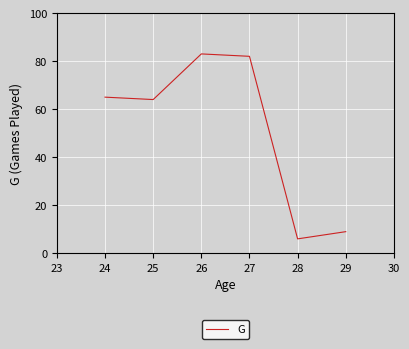

True or false: the data has more than 1 interior local peaks.

False